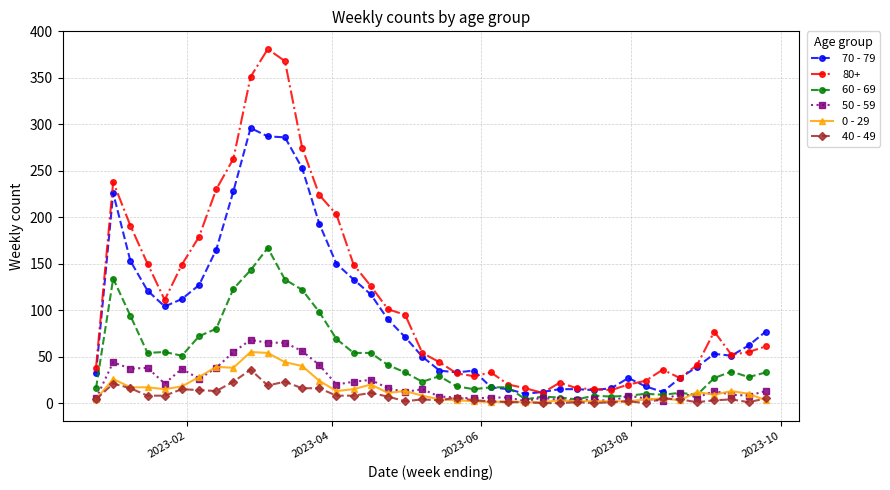

Which series has the largest range (max minus min)?

80+